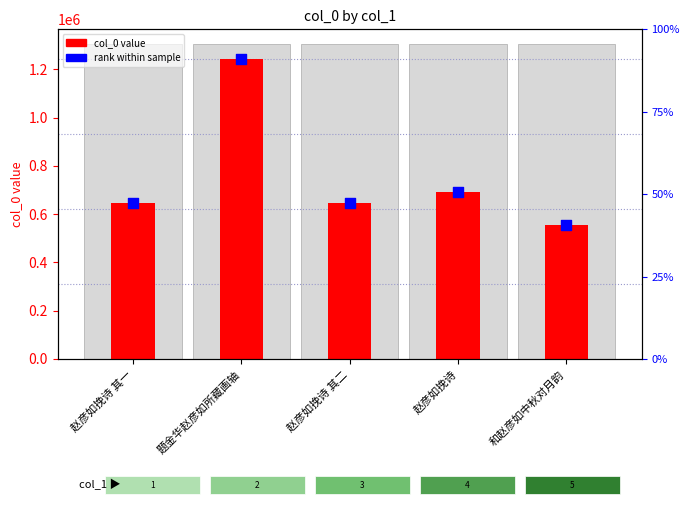

At which category is the sum across all series the highest?

题金华赵彦如所藏画轴